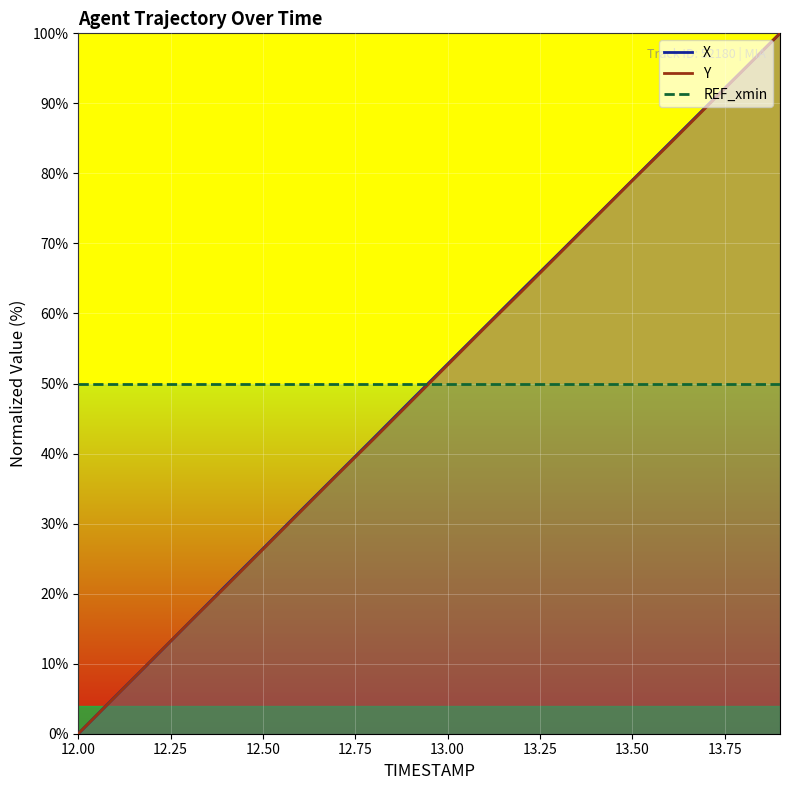

Between which two adjacent categories do X and Y first intersect?

12.1 and 12.2